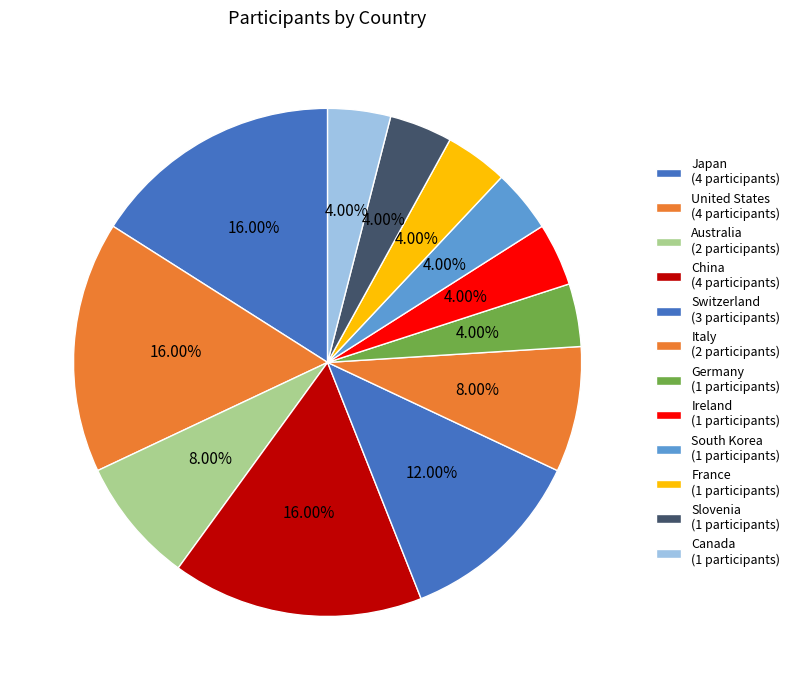

How many slices are in this pie chart?

12